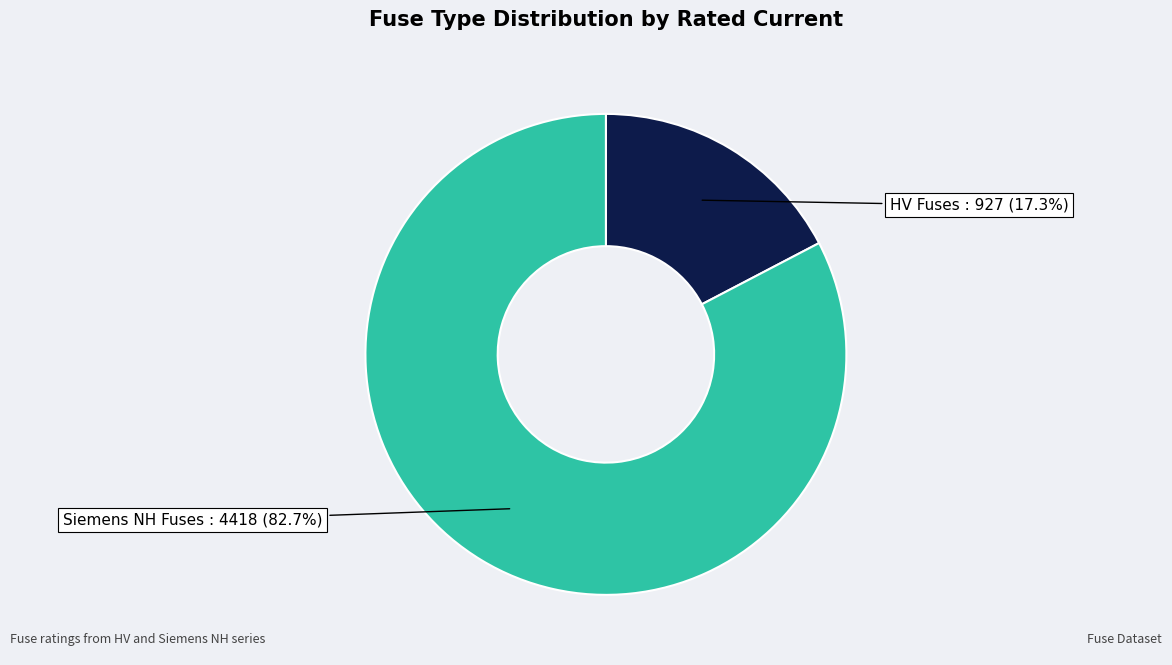

Is there a majority slice in this chart?

Yes